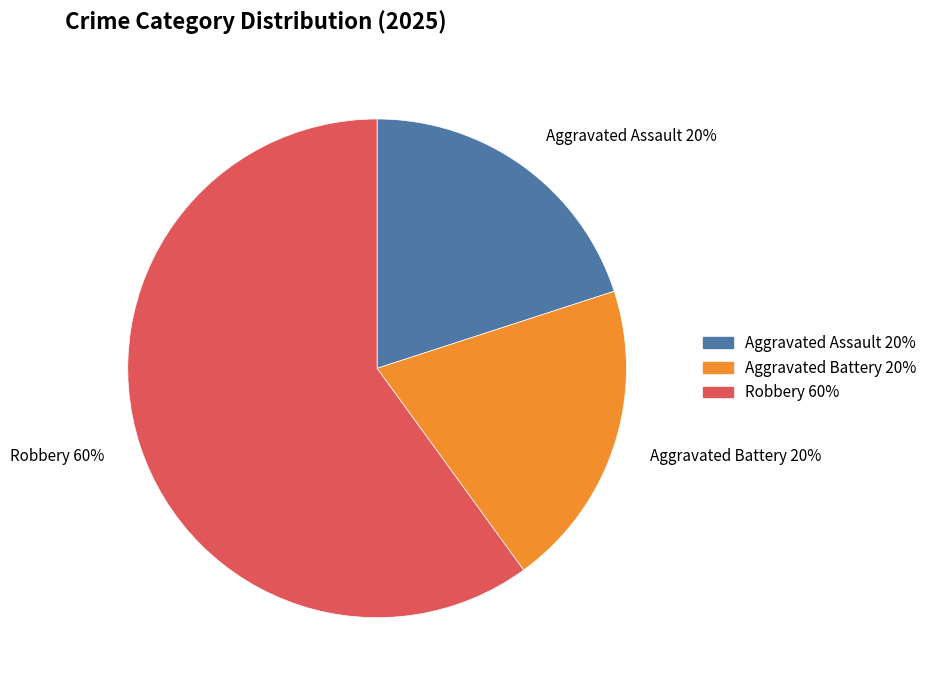

Which category has the biggest portion of the pie?

Robbery